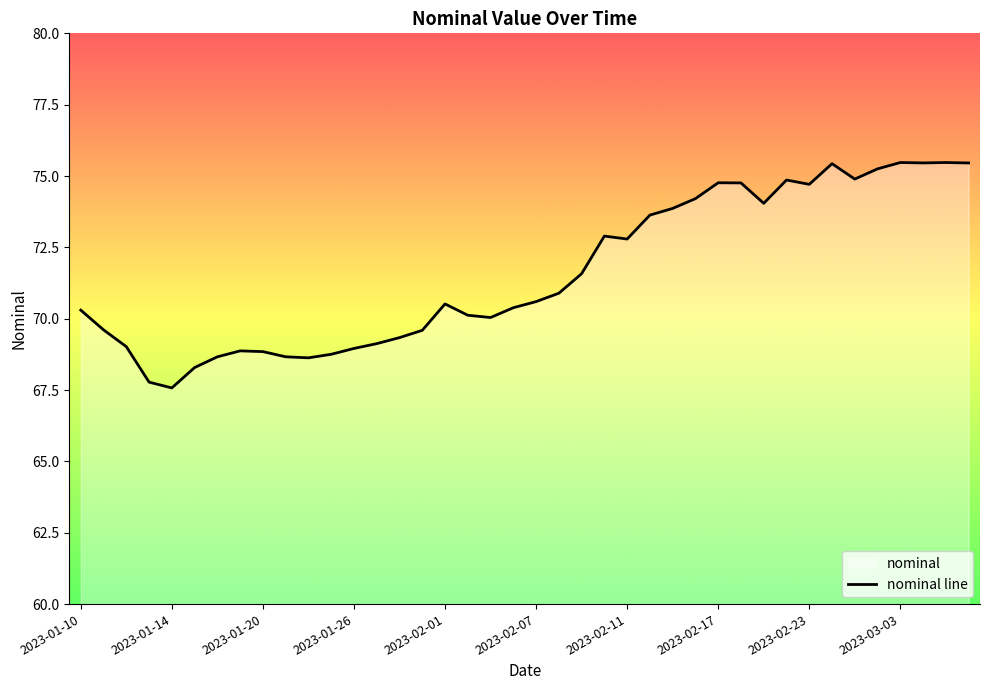

Reading left to right, extract all data points from this chart.

70.3	69.6	69.0	67.8	67.6	68.3	68.7	68.9	68.8	68.7	68.6	68.8	69.0	69.1	69.3	69.6	70.5	70.1	70.0	70.4	70.6	70.9	71.6	72.9	72.8	73.6	73.9	74.2	74.8	74.8	74.0	74.9	74.7	75.4	74.9	75.3	75.5	75.5	75.5	75.5